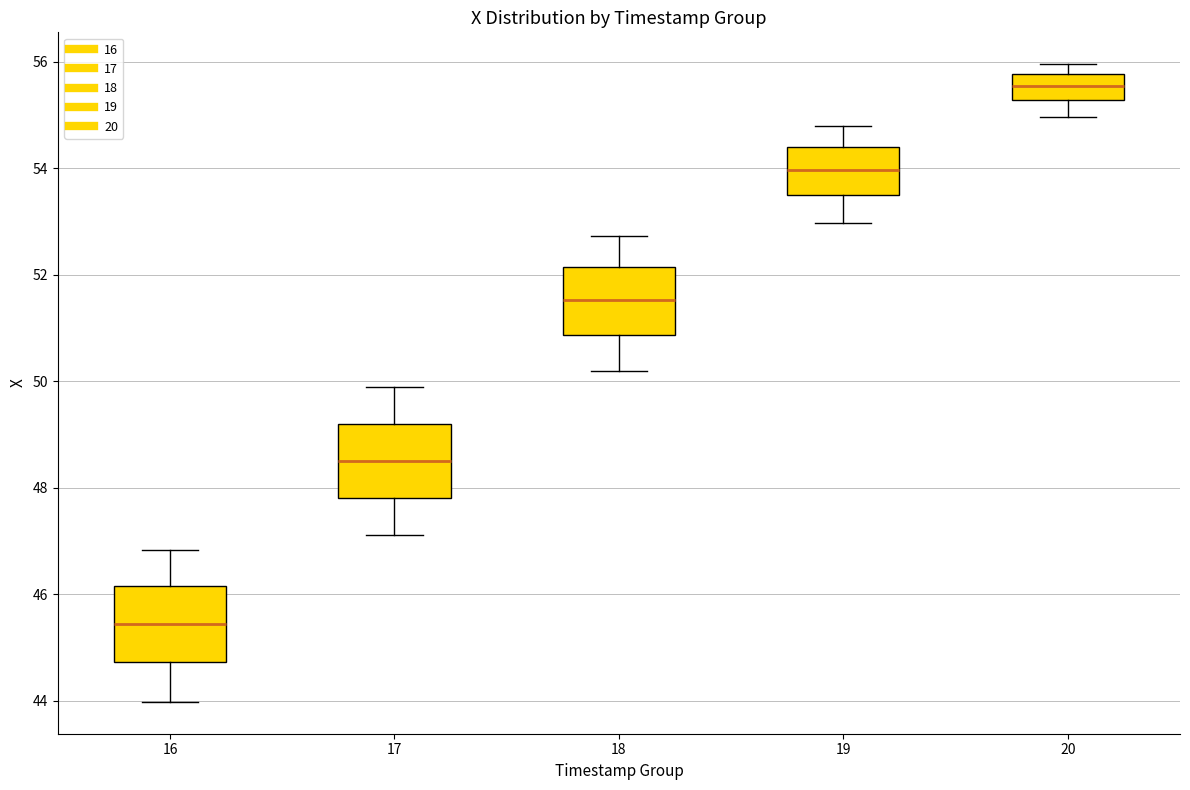

Where does the median line of the box at x = 17 sit on the y-axis? The values are not printed on the chart, so give them approximately, as read against the axis.

48.4